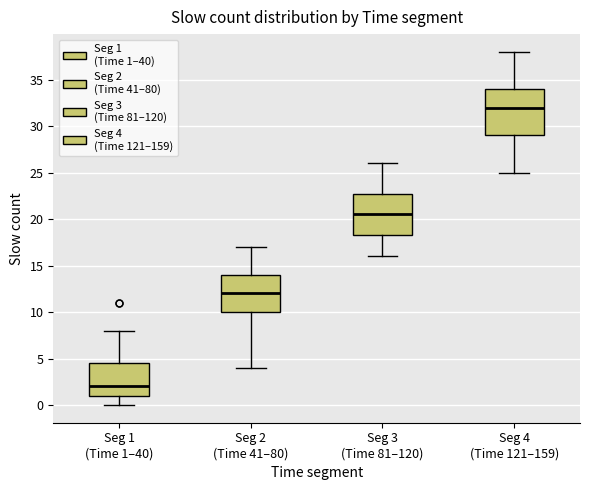

Which box has the highest median line?

Seg 4 (Time 121–159)